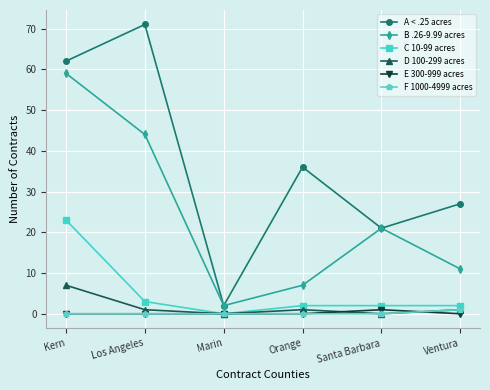

What is the label of the 6th point from the right?

Kern